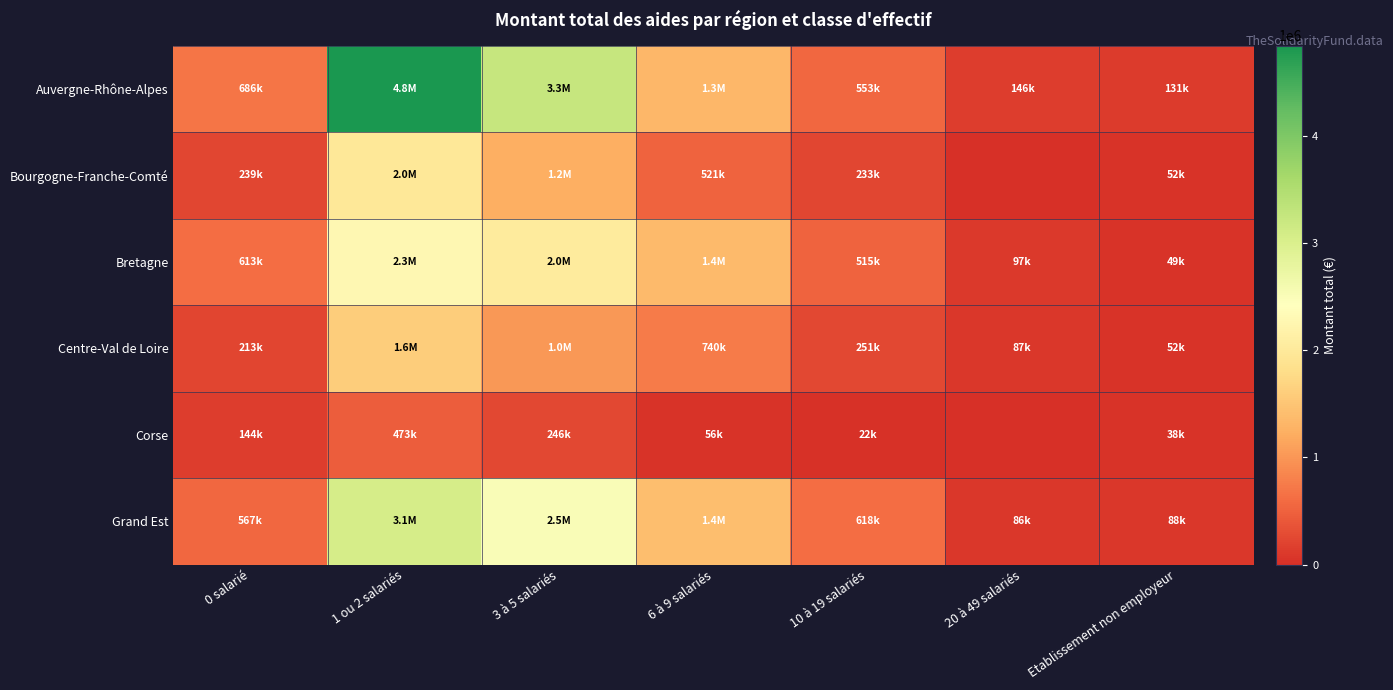

How many categories are shown in the chart?

7